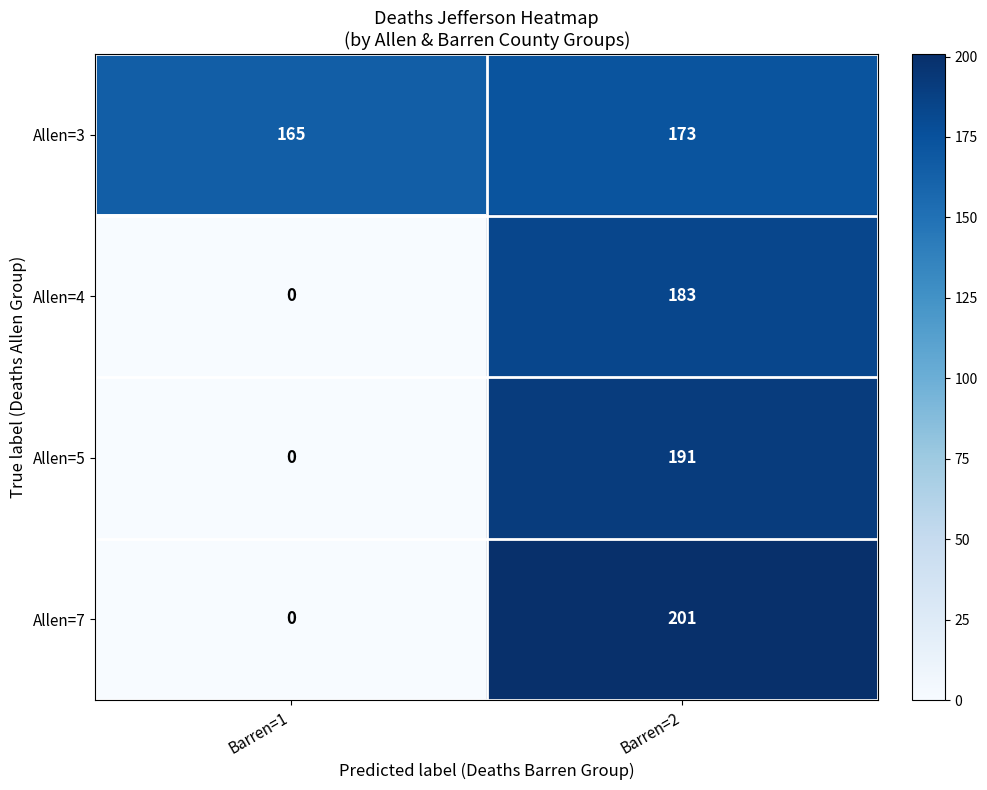

Which category has the highest value across all series?

Barren=2